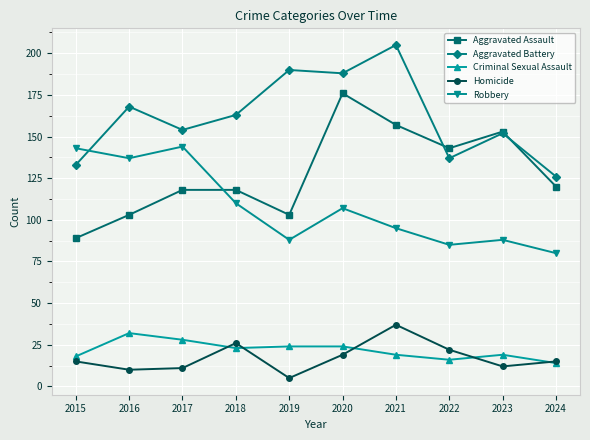

What is the sum of all Criminal Sexual Assault values?

217